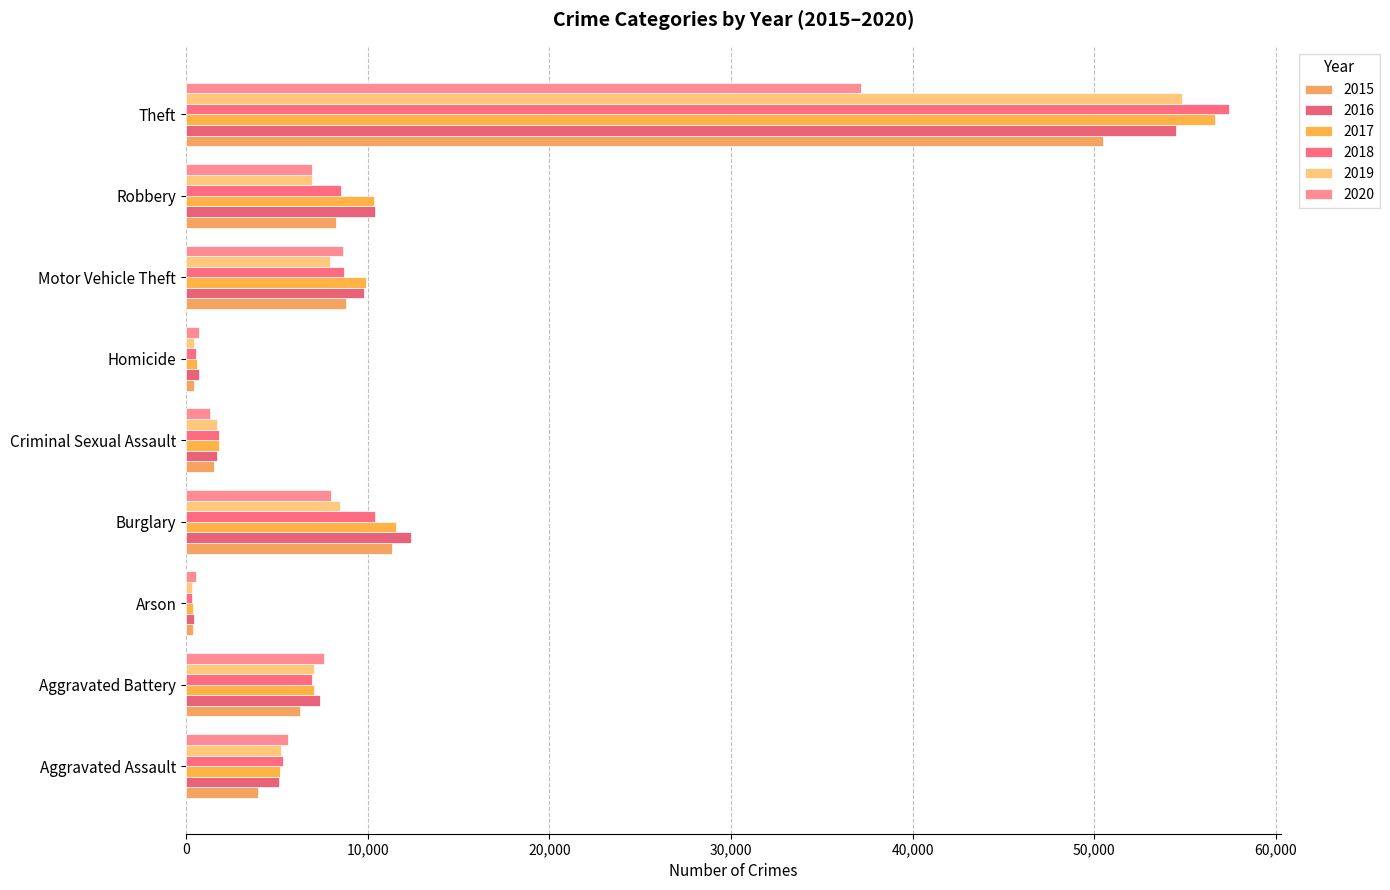

Reading left to right, what are all the values shown in this chart?

2015: 3983	6287	402	11324	1545	442	8777	8249	50495
2016: 5126	7352	462	12389	1689	697	9798	10378	54482
2017: 5193	7069	401	11570	1790	617	9899	10336	56671
2018: 5362	6939	330	10389	1817	523	8690	8533	57424
2019: 5204	7015	322	8452	1724	454	7918	6950	54845
2020: 5621	7571	524	7974	1331	706	8643	6931	37176